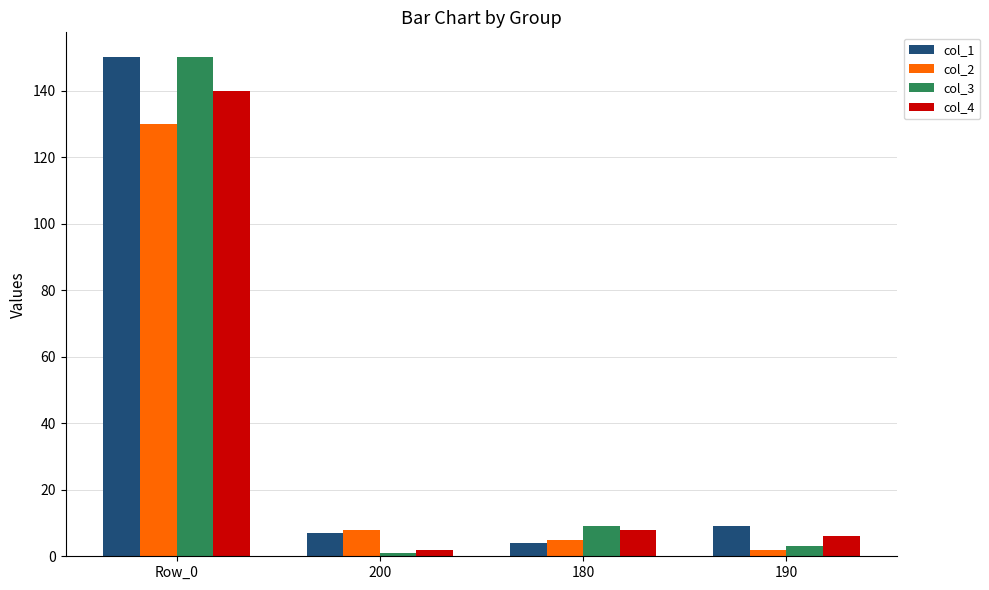

How many groups of bars are there?

4